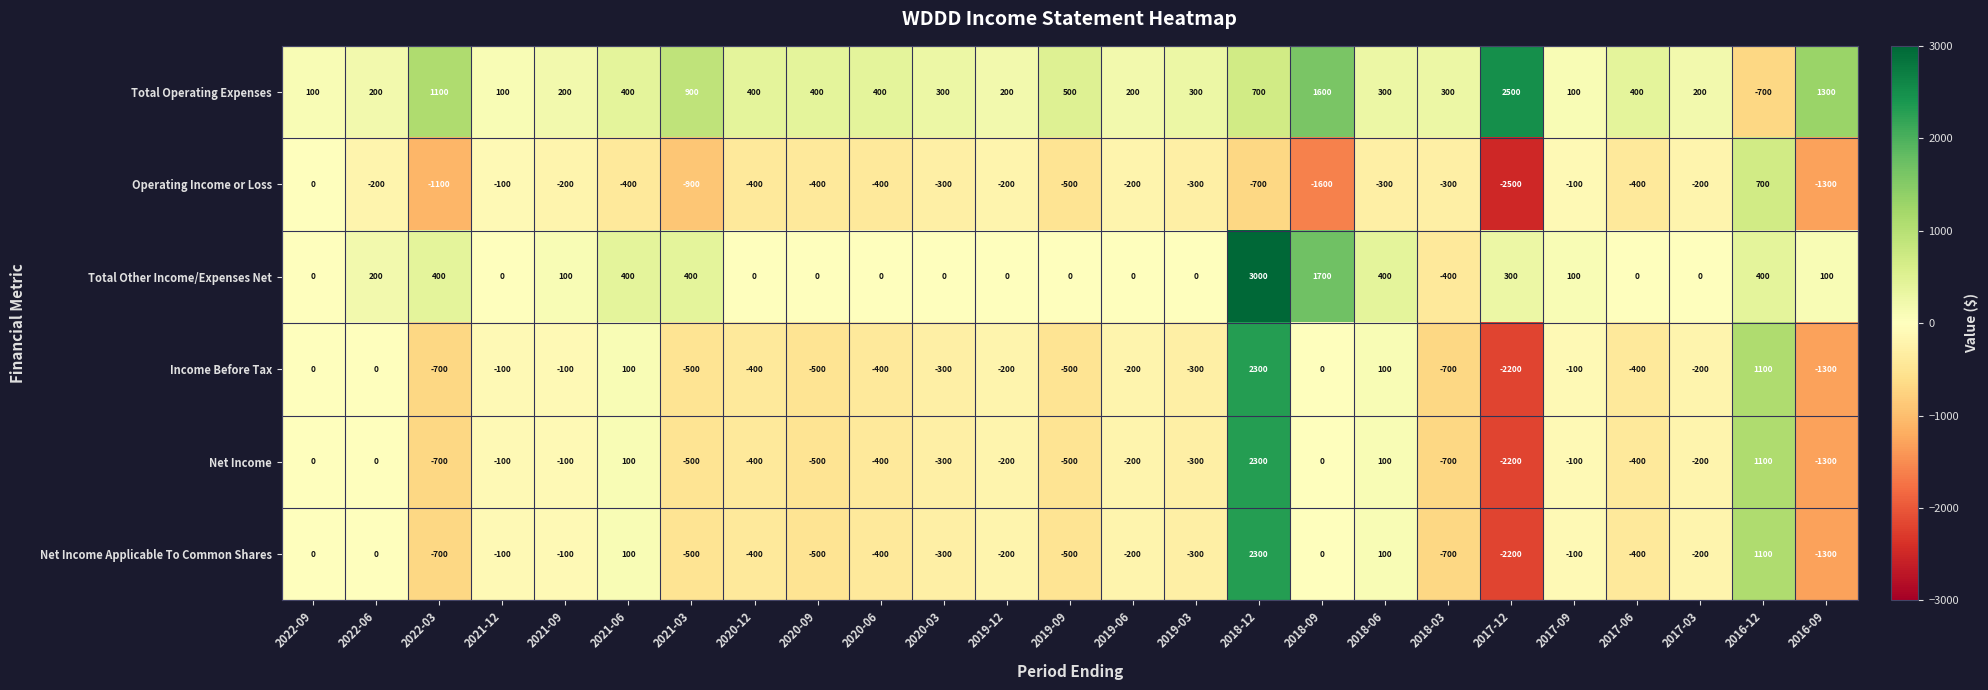

At how many categories does at least one series exceed 1844?

2